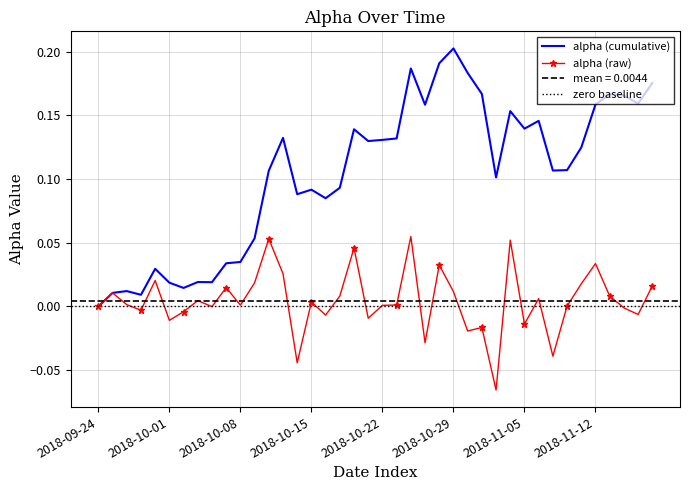

True or false: the data shows 0.0 at 2018-10-26.

True